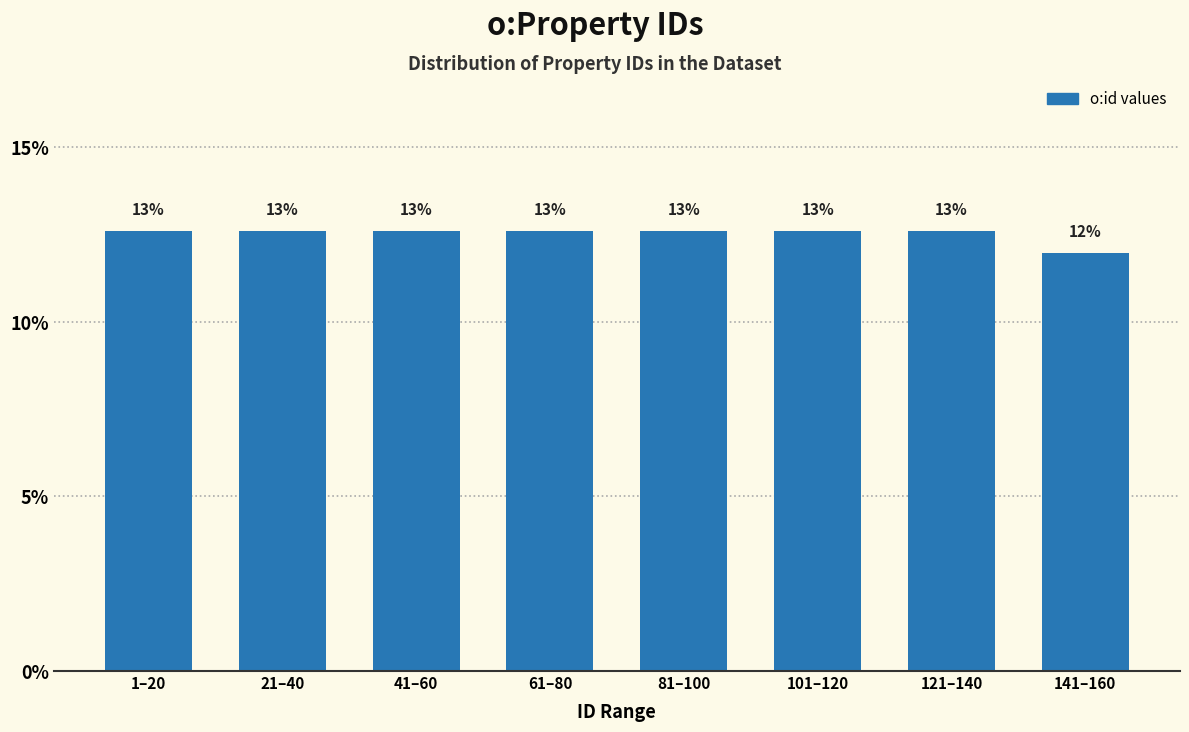

Are the bars horizontal?

No